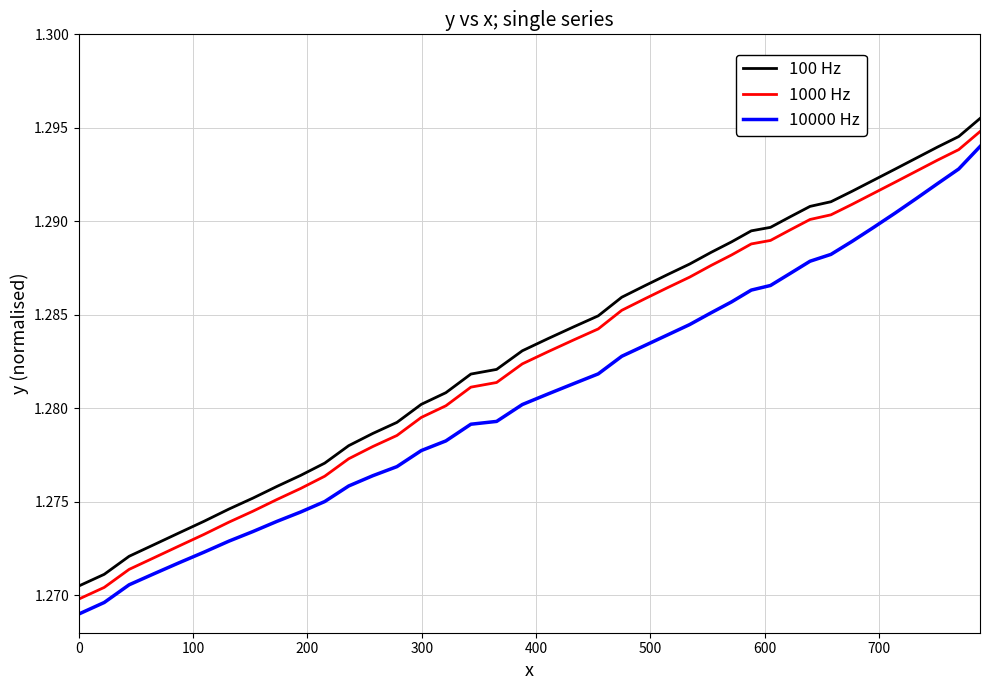

True or false: 1000 Hz and 10000 Hz intersect in this chart.

False